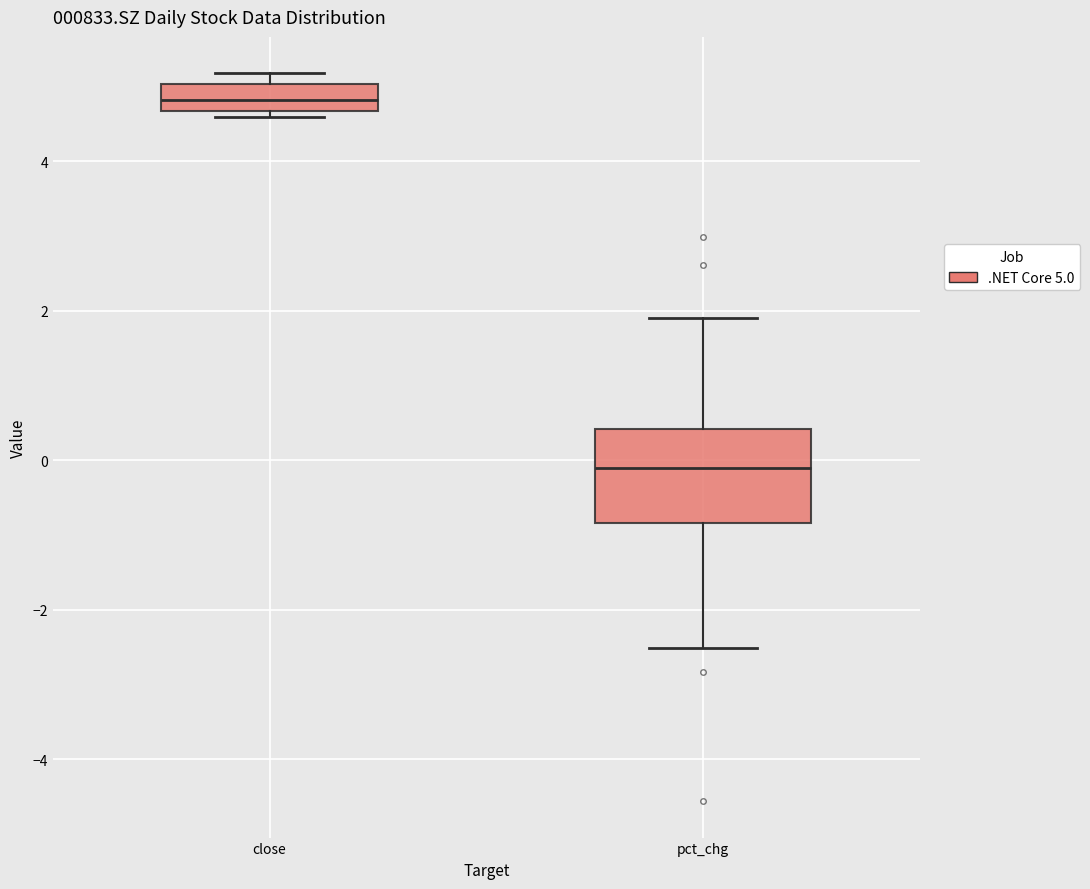

Comparing the boxes themselves (not the whiskers), which one is the tallest?

pct_chg